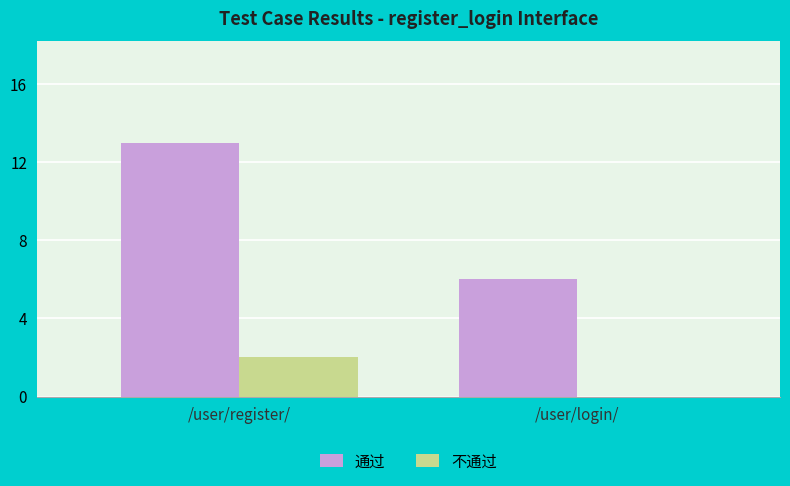

The value of 不通过 at /user/register/ is 1. True or false?

False